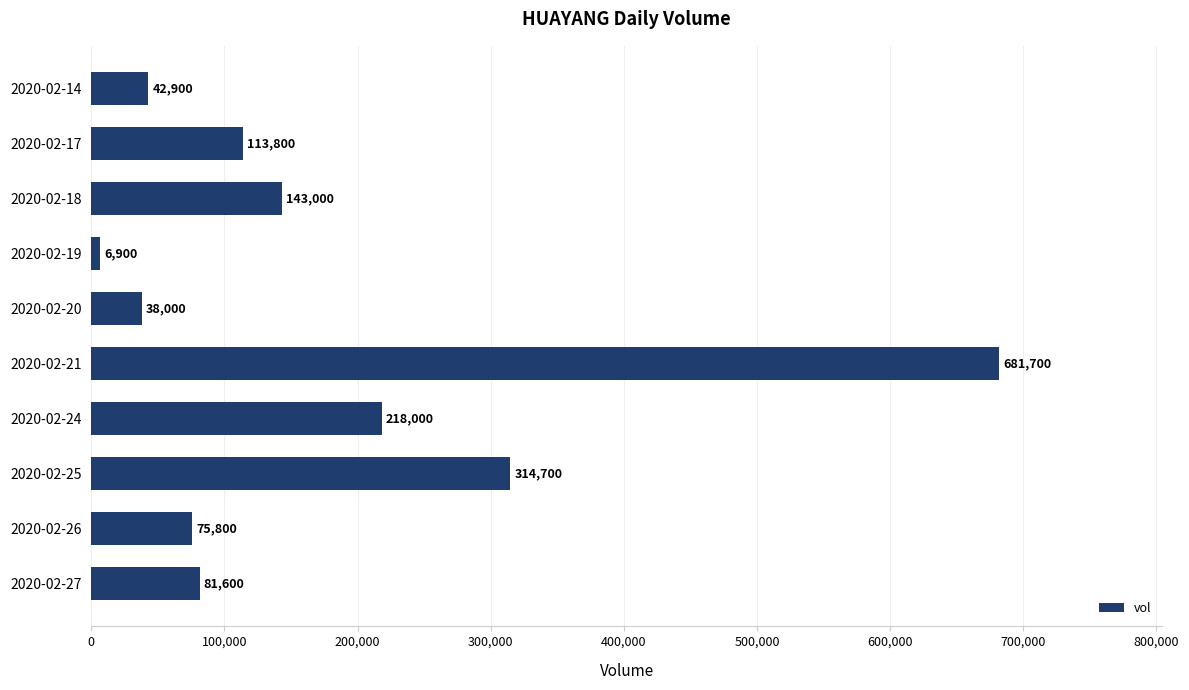

What is the smallest value displayed?

6900